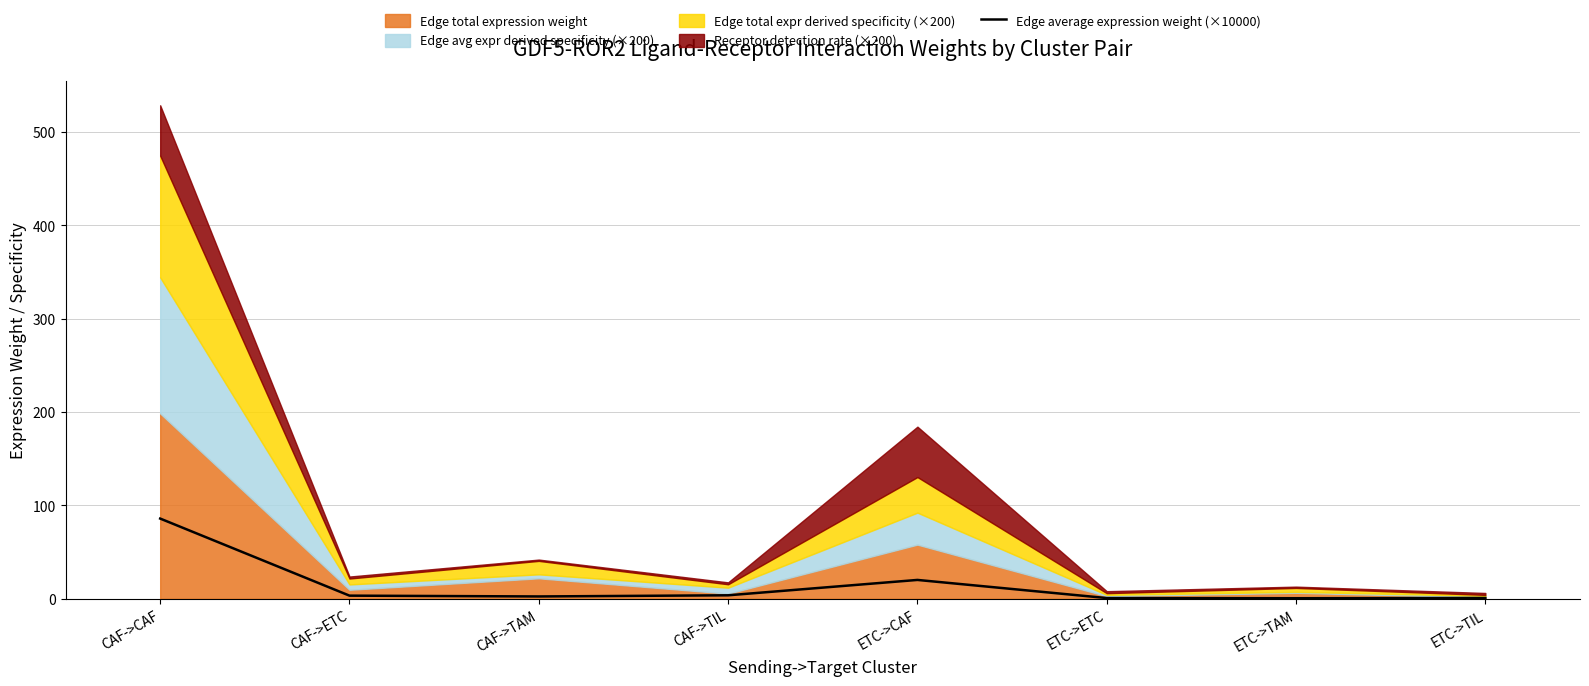

Where is Edge average expression weight (×10000) nearest to the value 43?

ETC->CAF